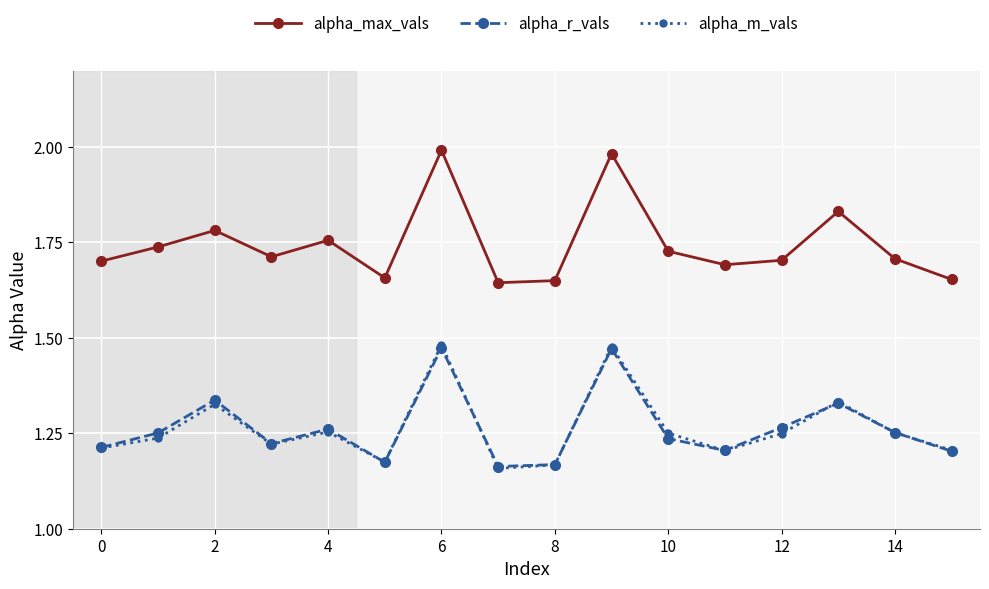

In alpha_max_vals, how many points are higher than both neighbors (excluding endpoints)?

5